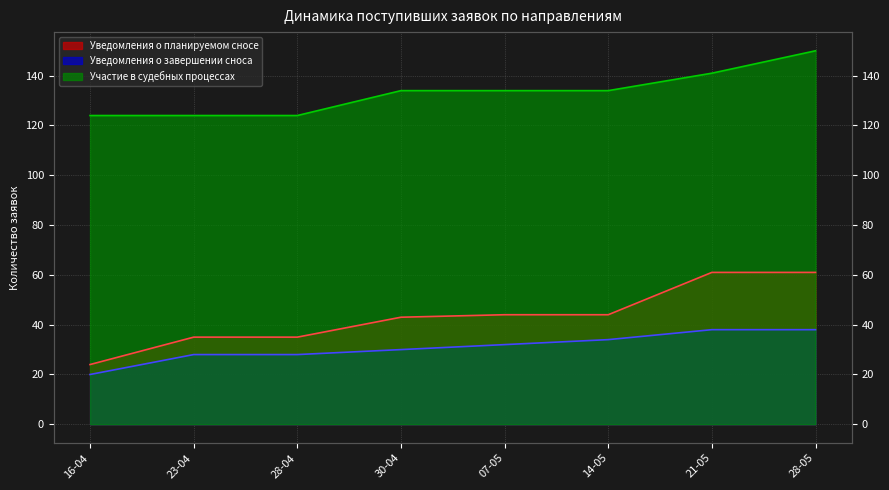

What is the smallest value displayed?

20